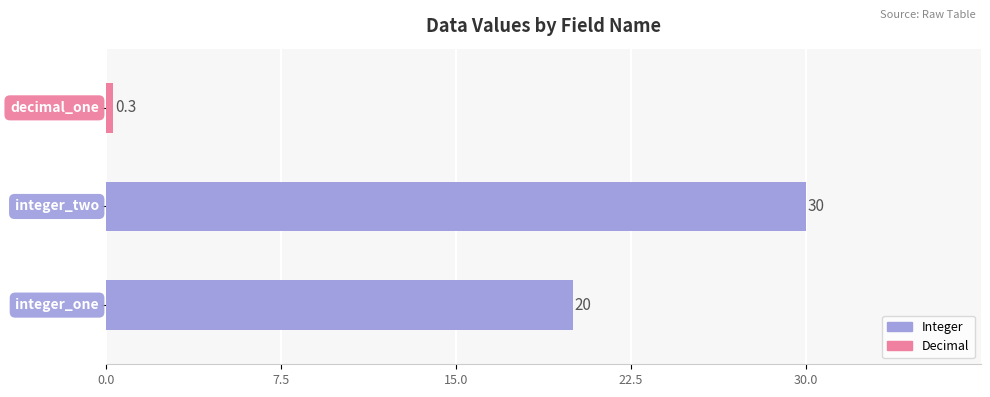

What is the greatest value displayed?

30.0